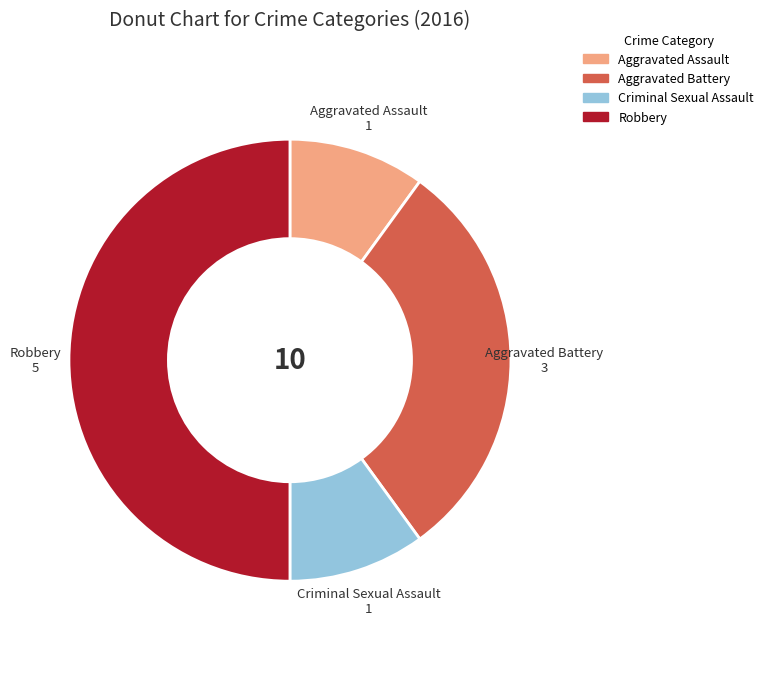

Count the number of slices in the pie.

4